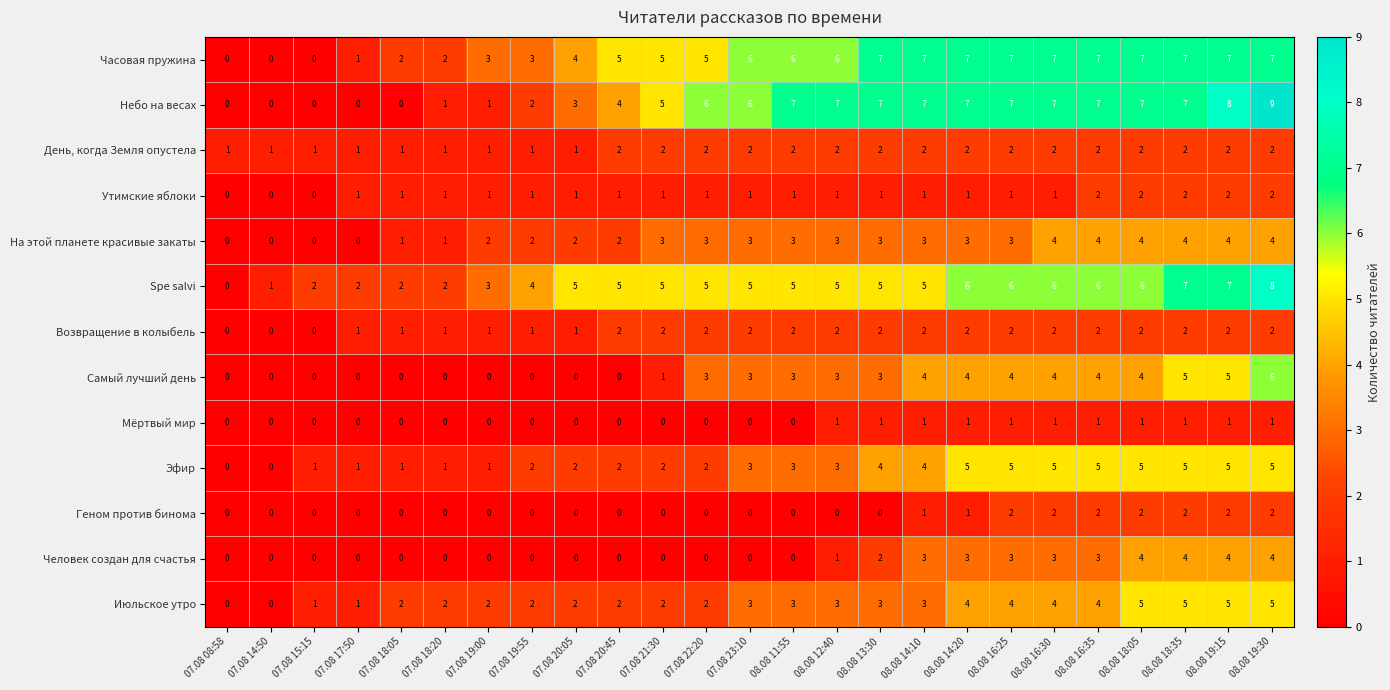

Count the Утимские яблоки values in the range 1 to 2.

22